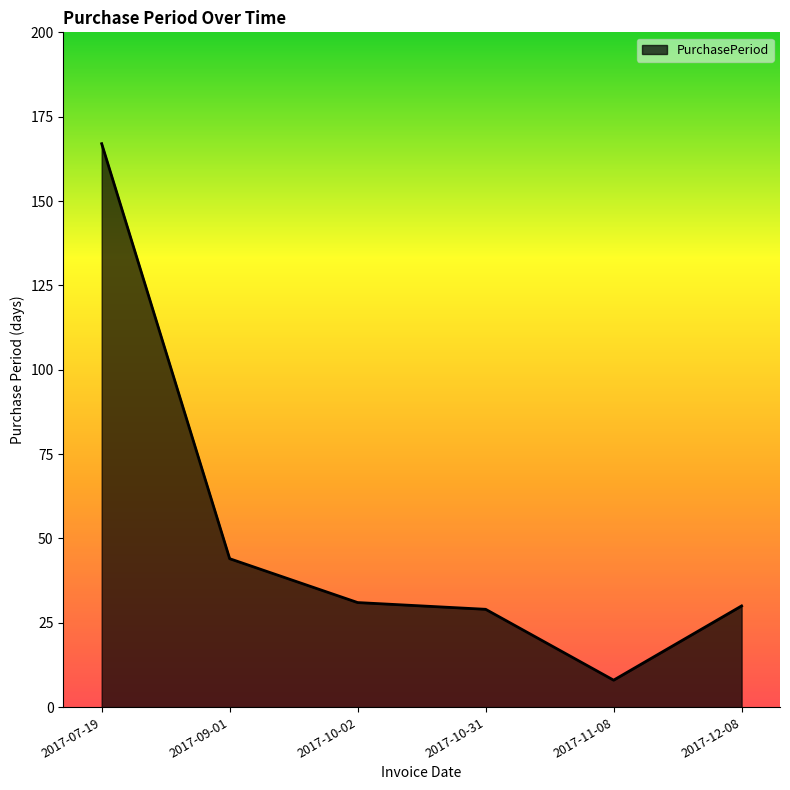

What value does the data have at 2017-12-08, to the nearest 10?

30